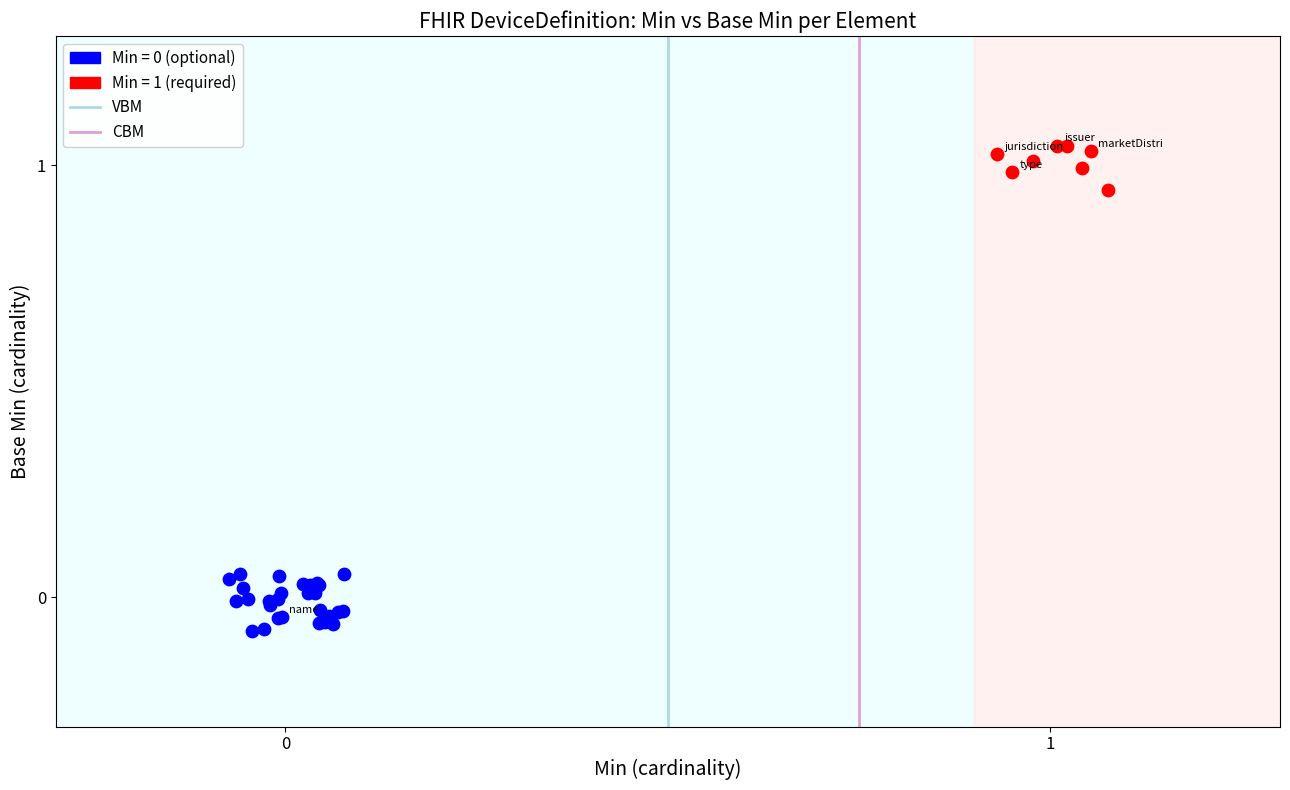

Which series contains the highest Y value?

Min = 1 (required)